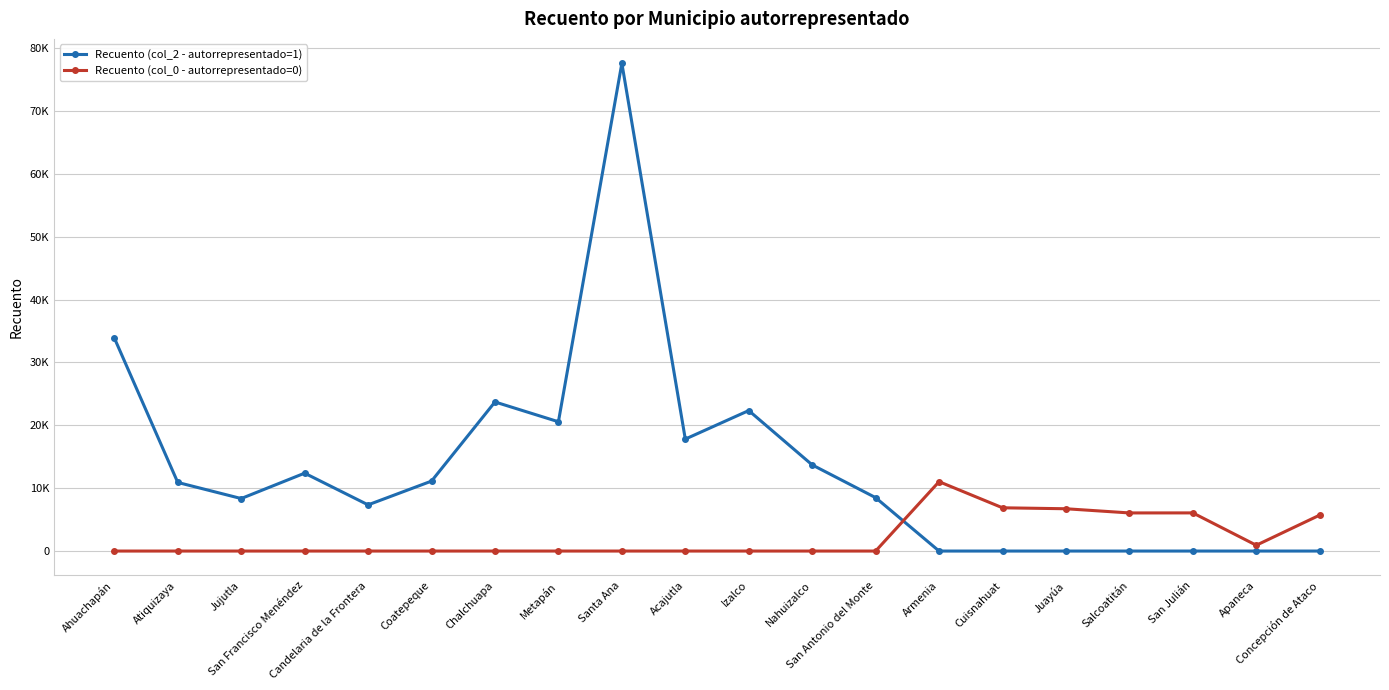

What is the spread (max minus min) of values at San Antonio del Monte?

8495